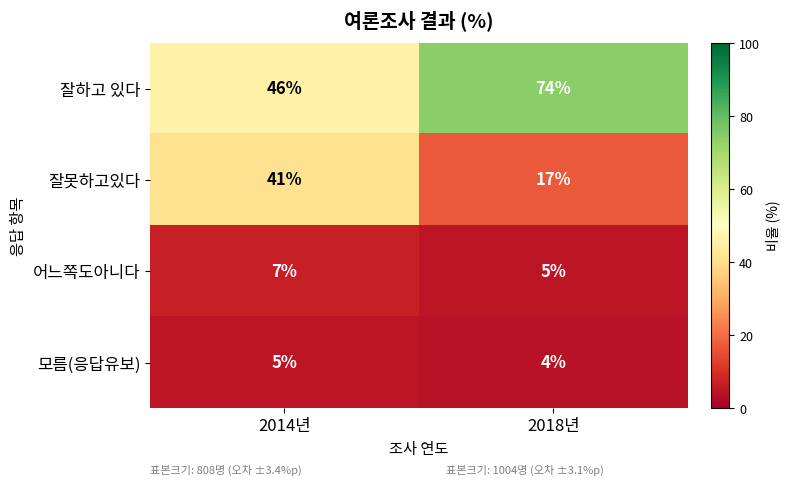

List the series in order of their peak value, highest first.

잘하고 있다, 잘못하고있다, 어느쪽도아니다, 모름(응답유보)